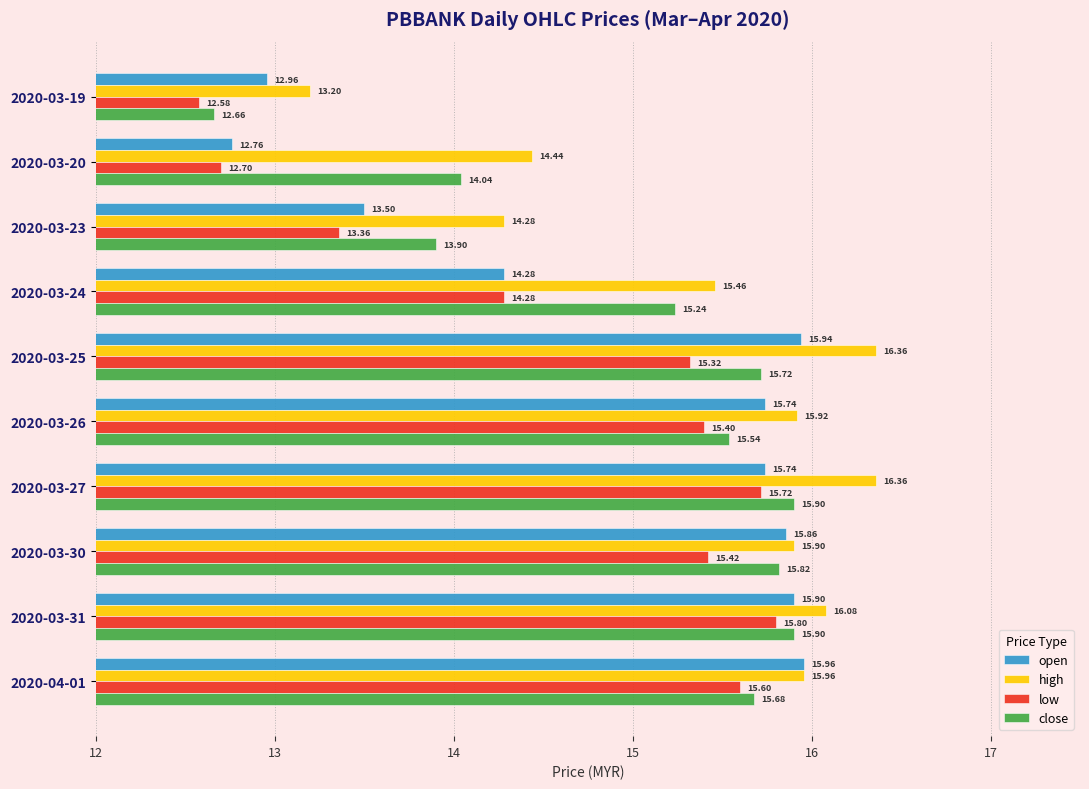

What is the sum of the open values at 2020-03-23 and 2020-03-19?

26.5